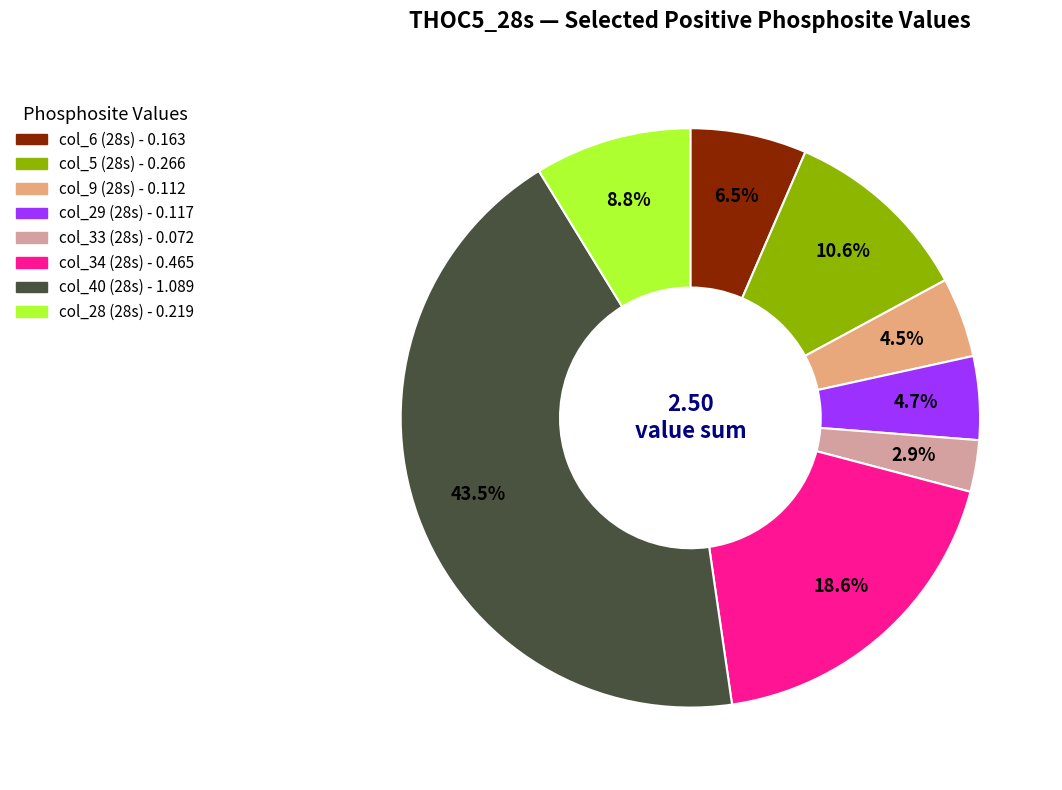

Does any single category account for the majority?

No